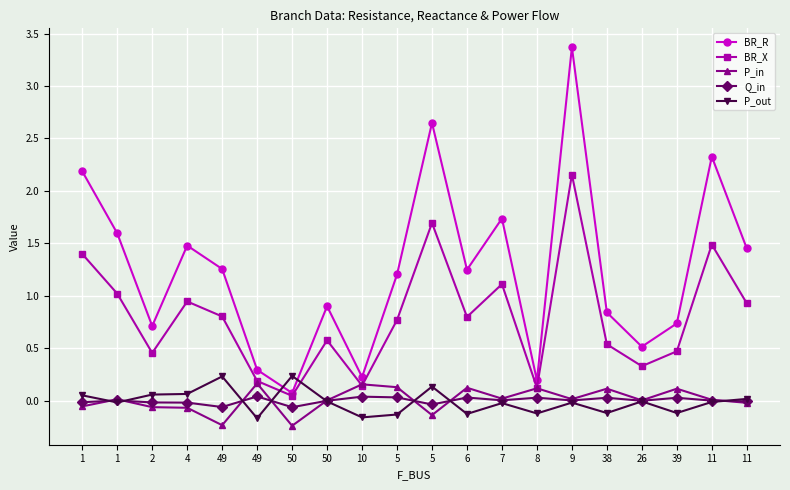

Does the chart display data point markers on the line(s)?

Yes